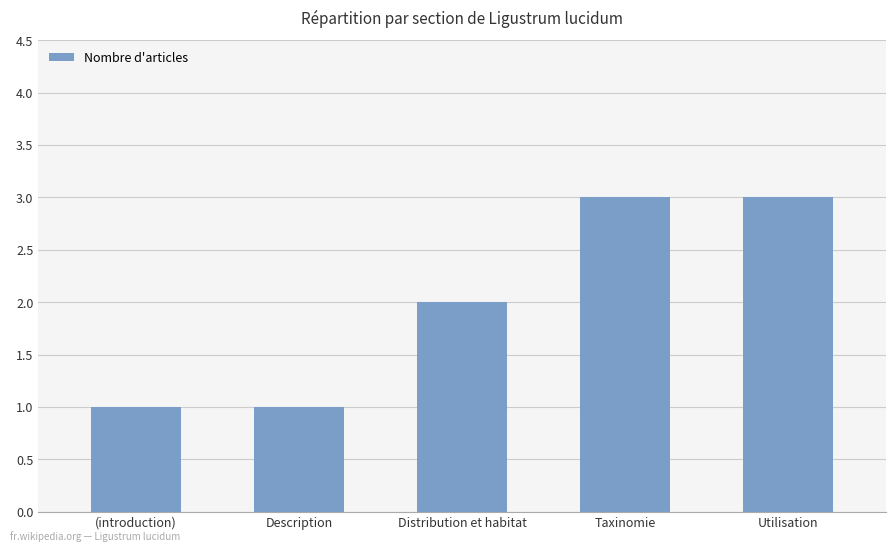

What is the greatest value displayed?

3